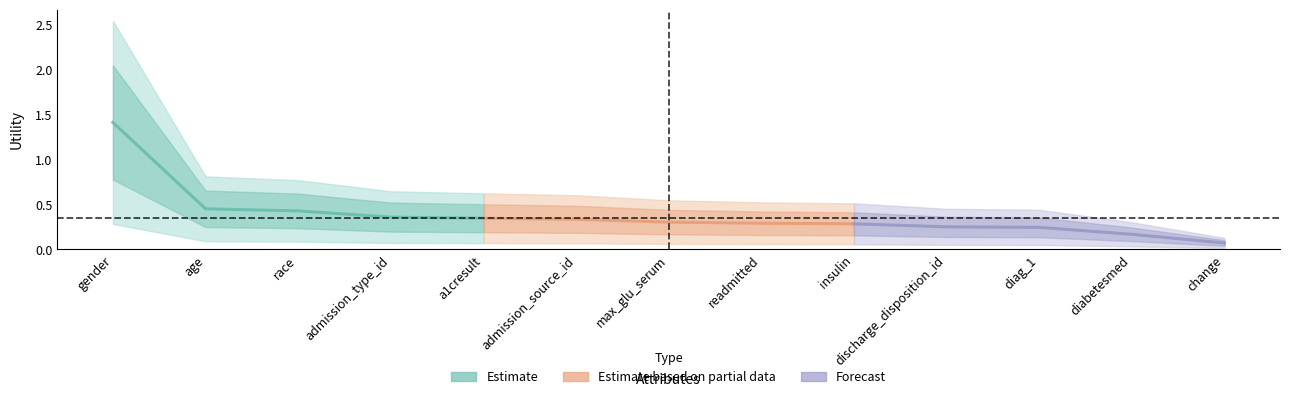

What is the difference between the maximum and second lowest values?

1.2